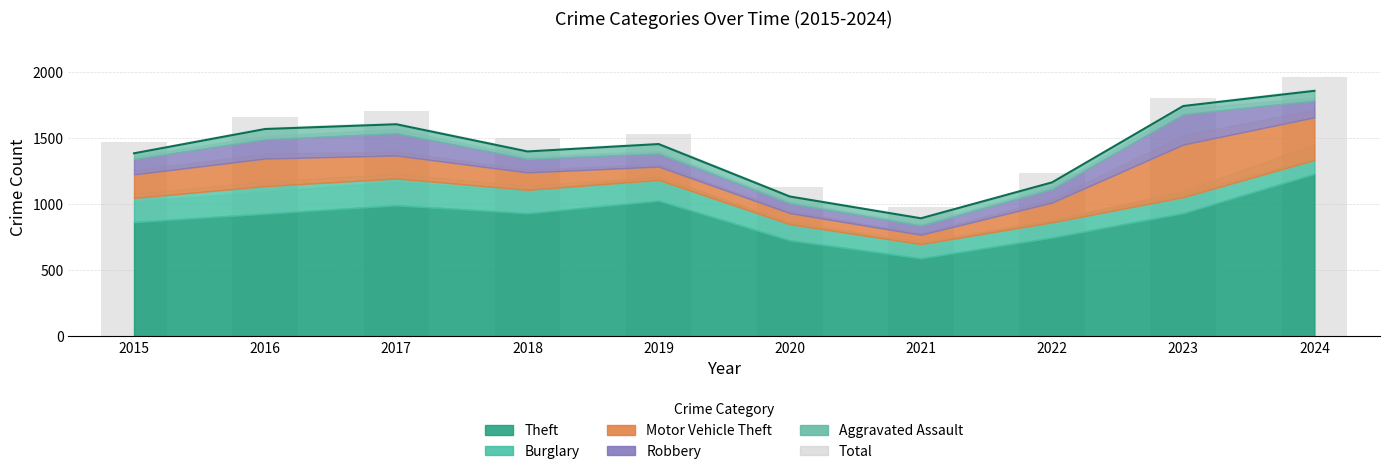

Reading left to right, extract all data points from this chart.

2015=1473	2016=1660	2017=1705	2018=1504	2019=1531	2020=1132	2021=978	2022=1239	2023=1803	2024=1963